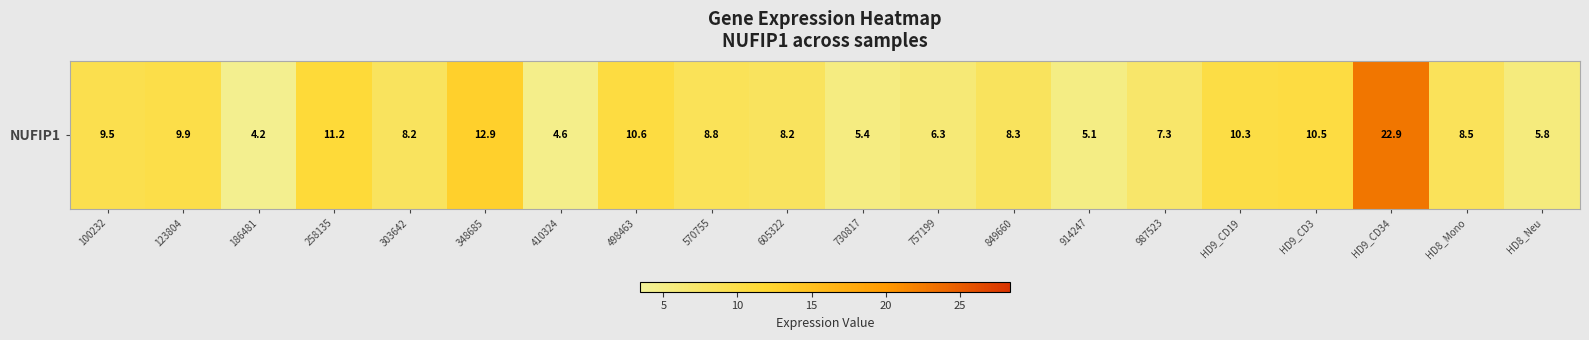

Rank the categories by value from lowest to highest.

186481, 410324, 914247, 730817, HD8_Neu, 757199, 987523, 605322, 303642, 849660, HD8_Mono, 570755, 100232, 123804, HD9_CD19, HD9_CD3, 498463, 258135, 348685, HD9_CD34